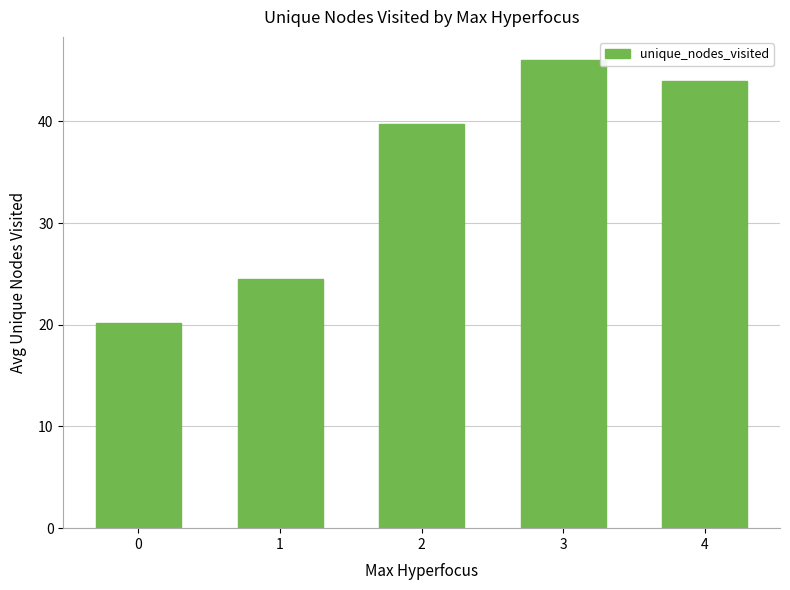

At which label is the value closest to 33?

2